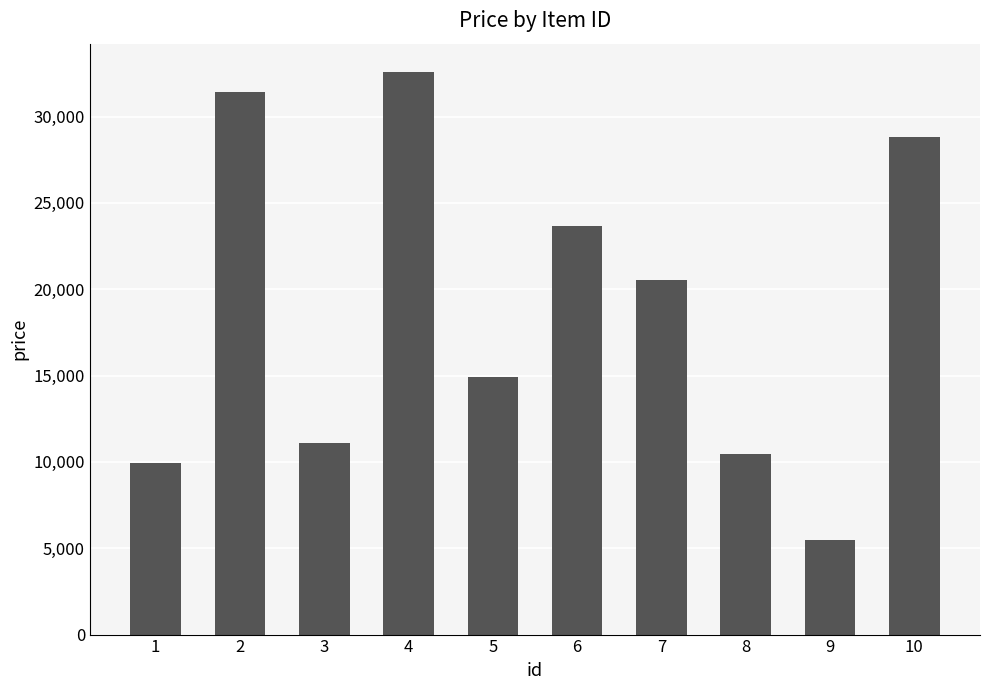

What is the sum of the values at 8 and 1?

20358.0